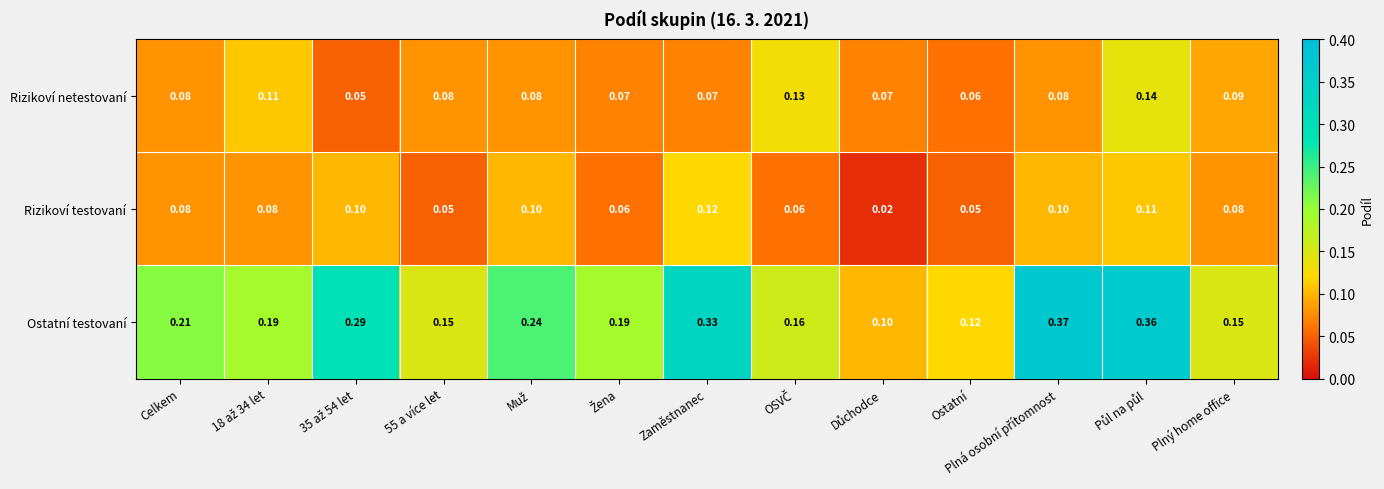

Rank the series by their maximum value, from lowest to highest.

Rizikoví testovaní, Rizikoví netestovaní, Ostatní testovaní